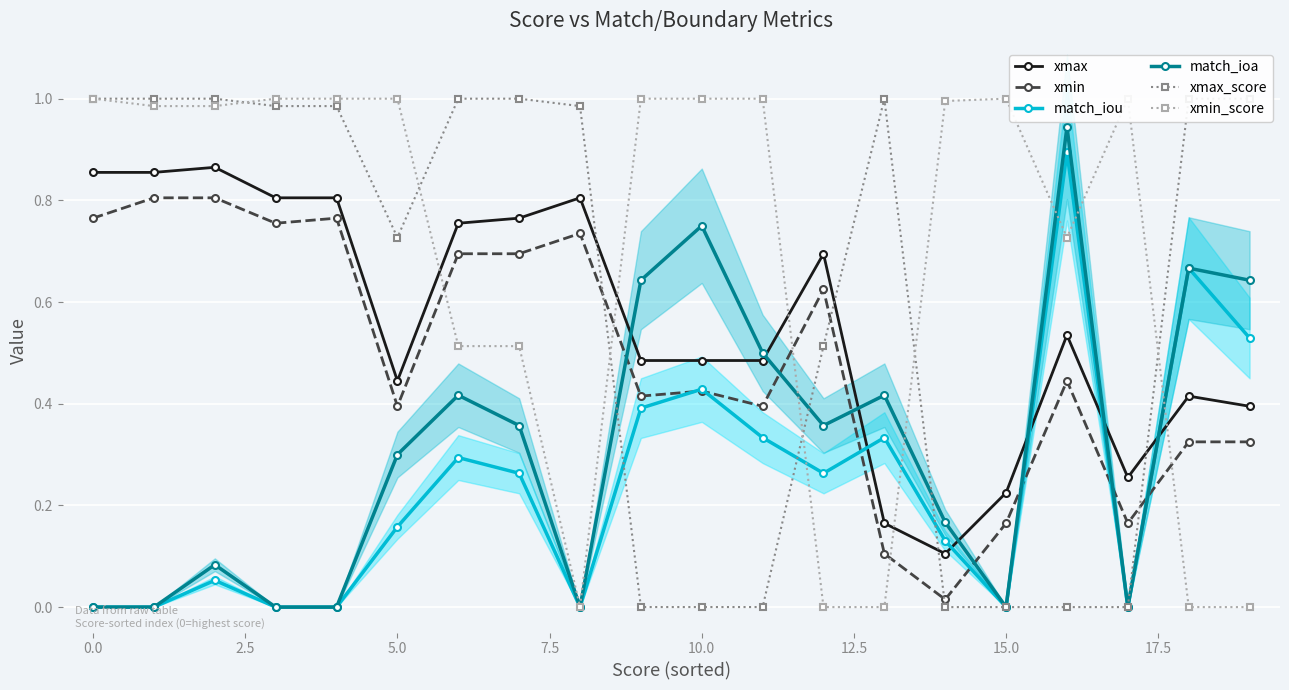

What is the sum of all xmin_score values?

13.7